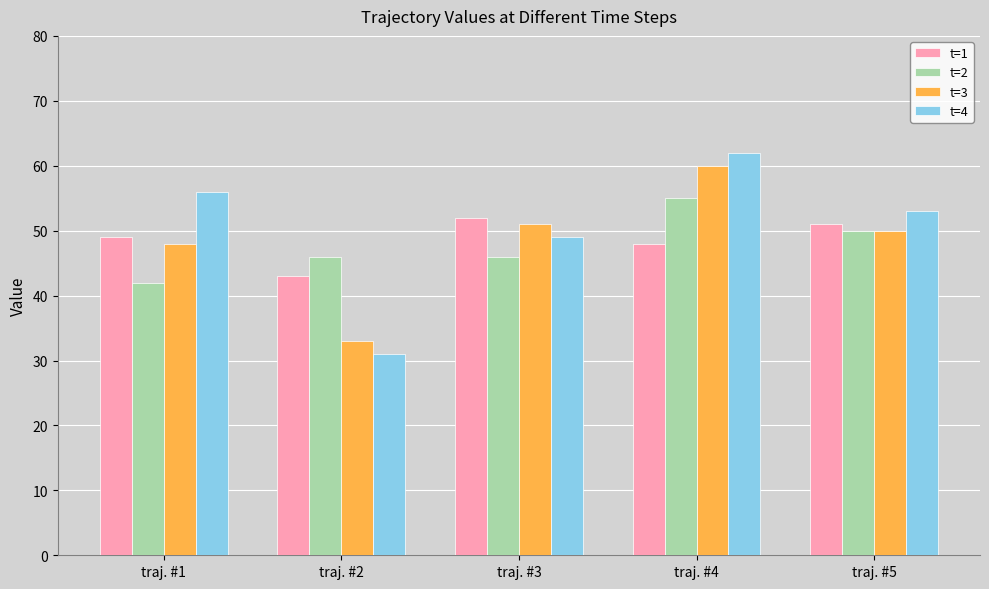

What is the difference between the maximum and minimum values in the t=4 series?

31